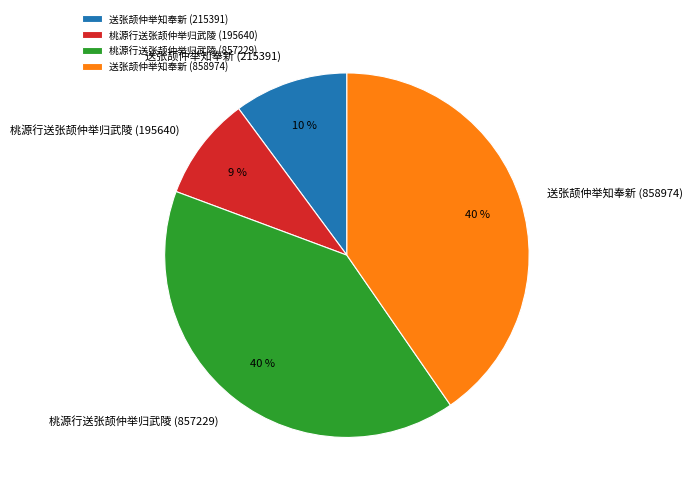

Does 送张颉仲举知奉新 (858974) account for over 50% of the chart?

No